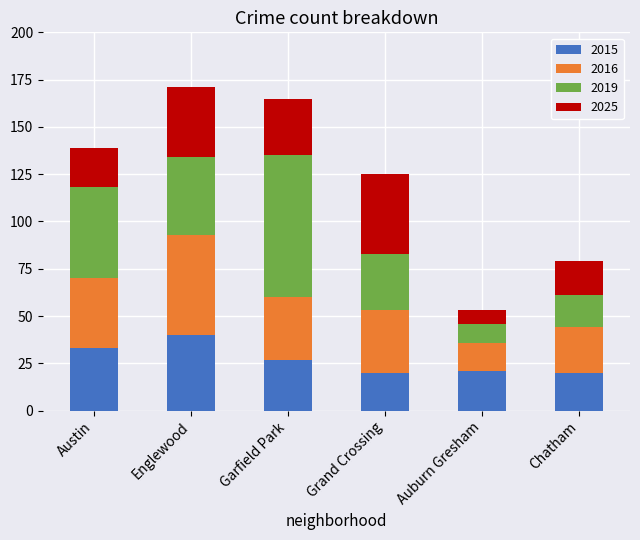

The value of 2015 at Garfield Park is 48. True or false?

False